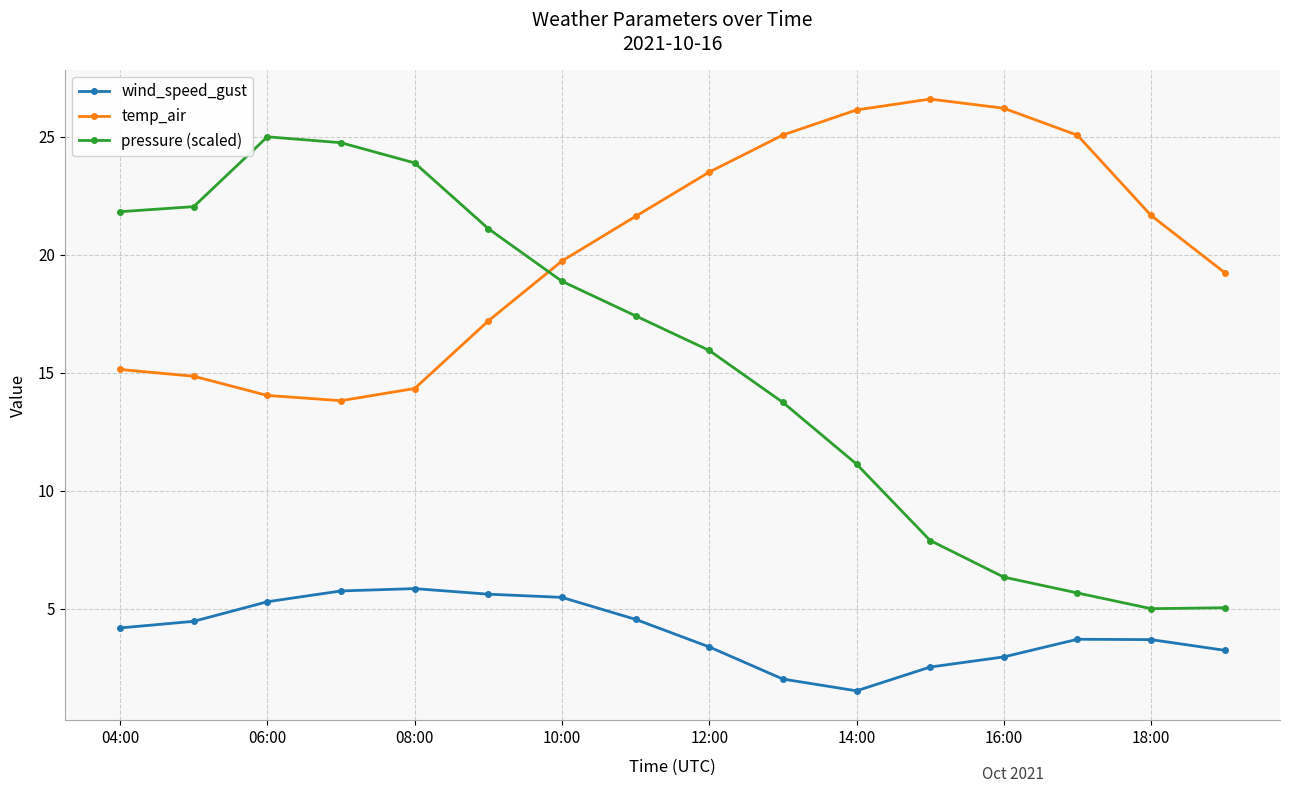

Count the number of data series in this chart.

3